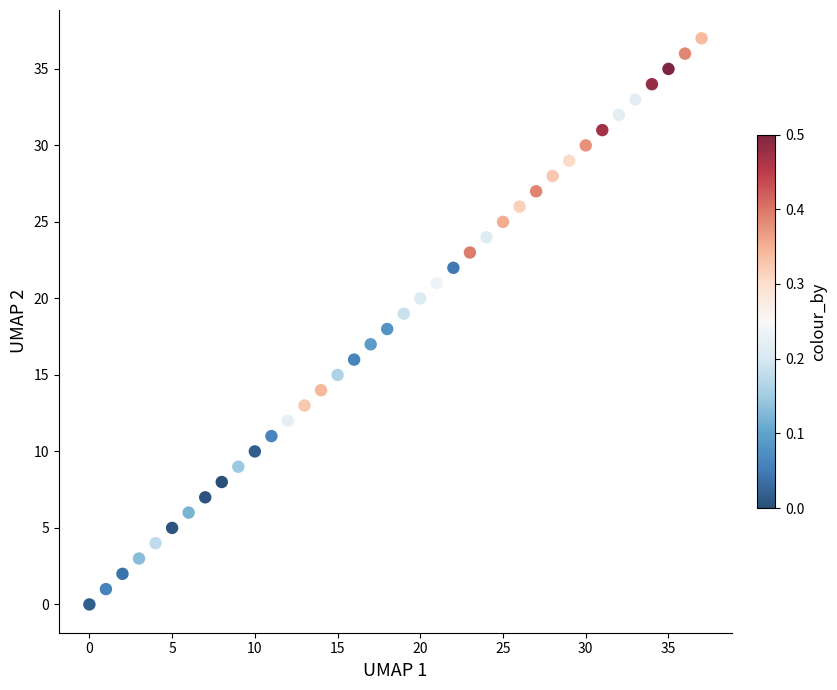

What is the range of Y values (max minus min)?

37